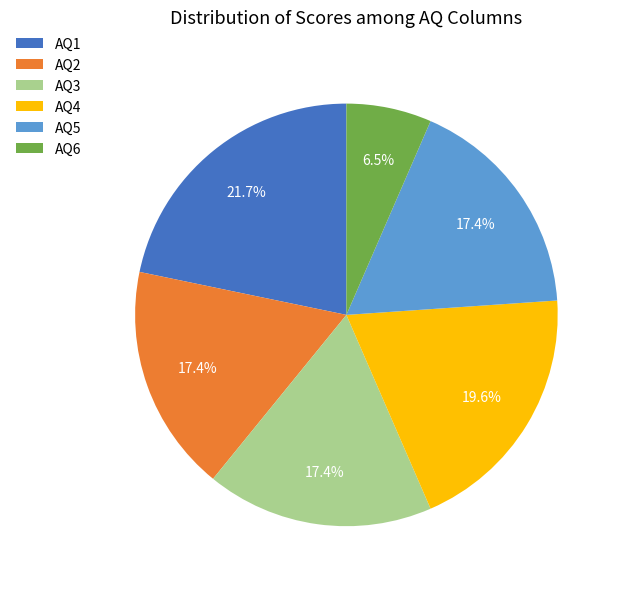

Between AQ4 and AQ6, which is larger?

AQ4